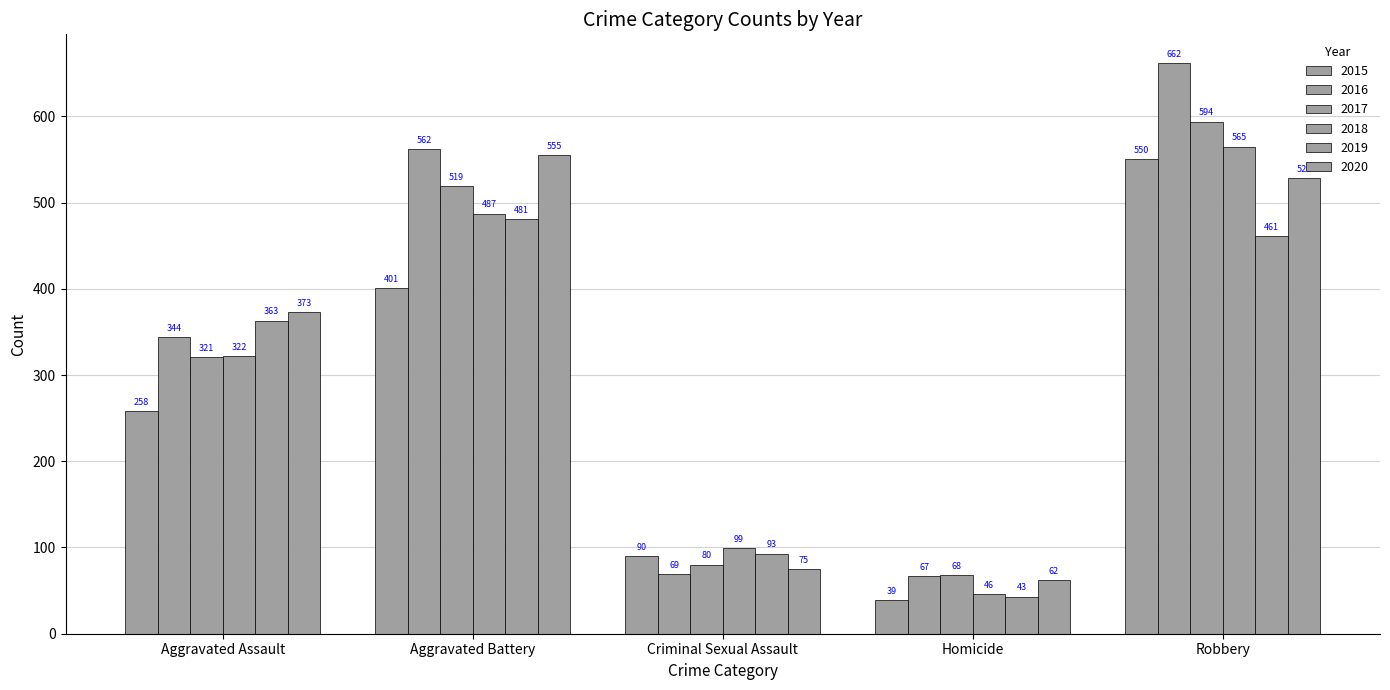

Count the number of data series in this chart.

6